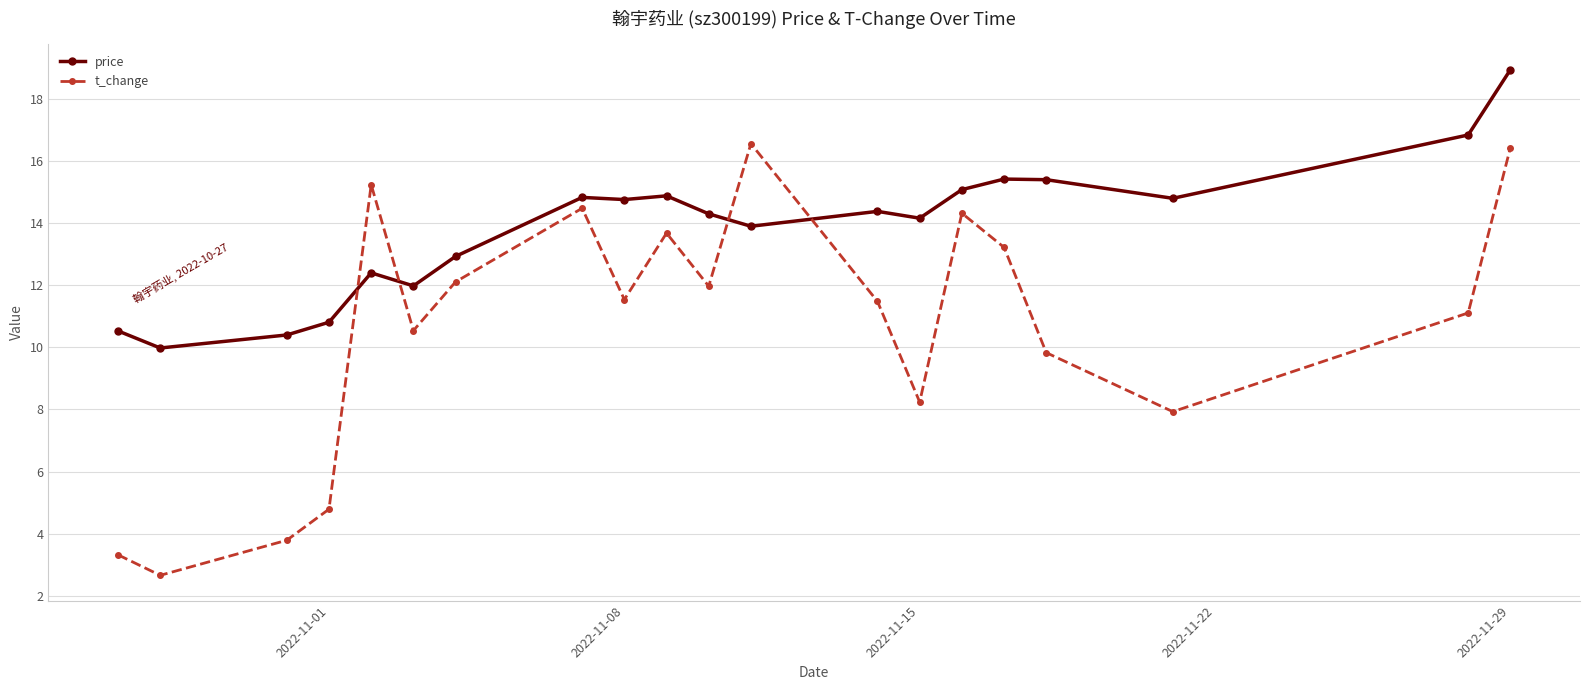

List the series in order of their overall mean, lowest first.

t_change, price